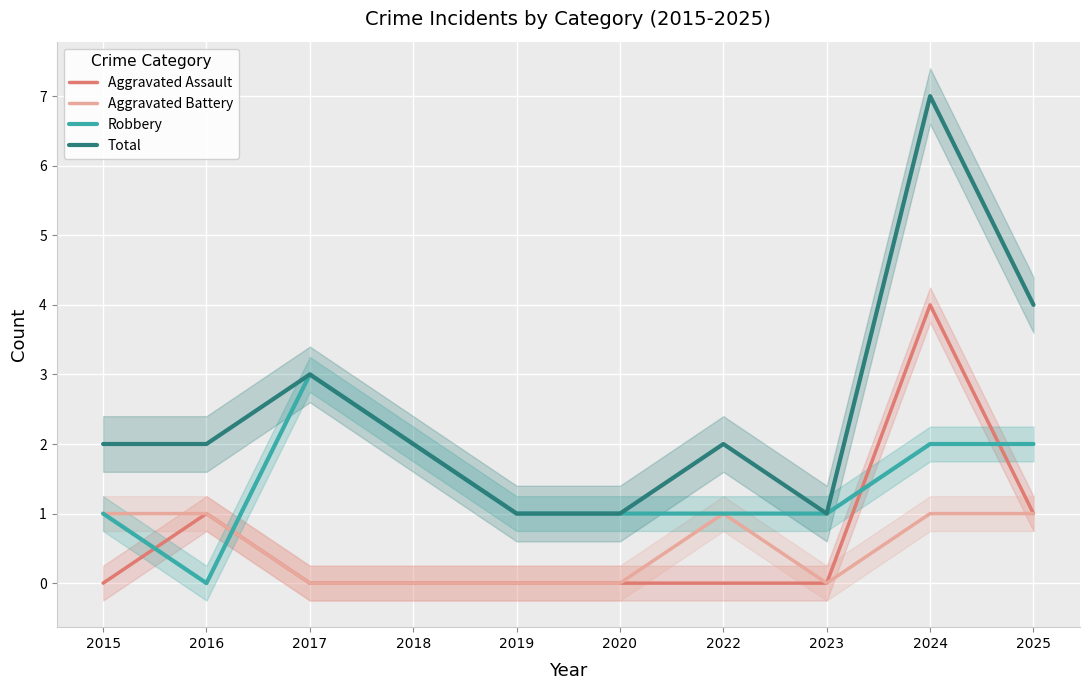

At which category does Aggravated Assault reach its first local peak?

2016